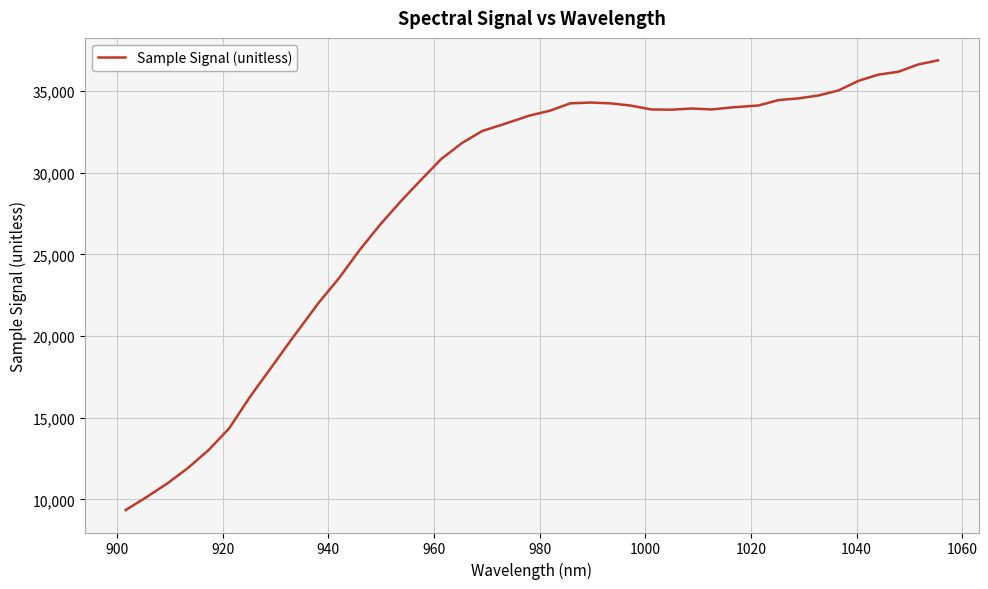

What is the minimum value shown in the chart?

9355